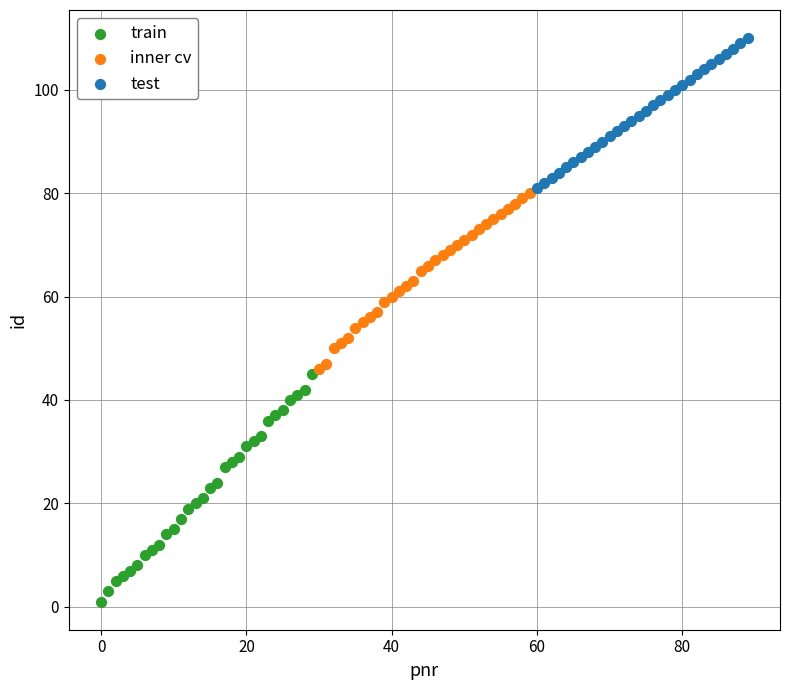

Which series has the largest Y range (max minus min)?

train